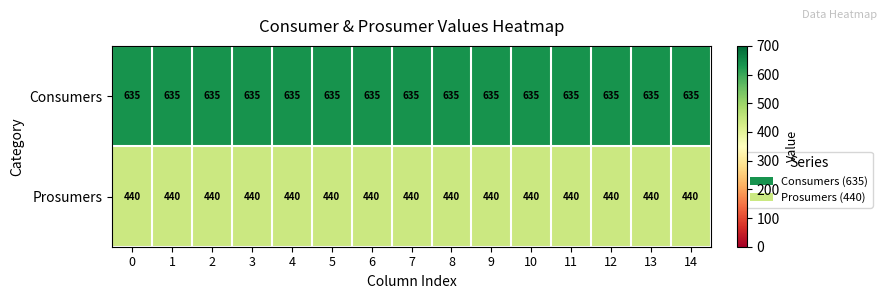

What is the total value across all series at 5?

1075